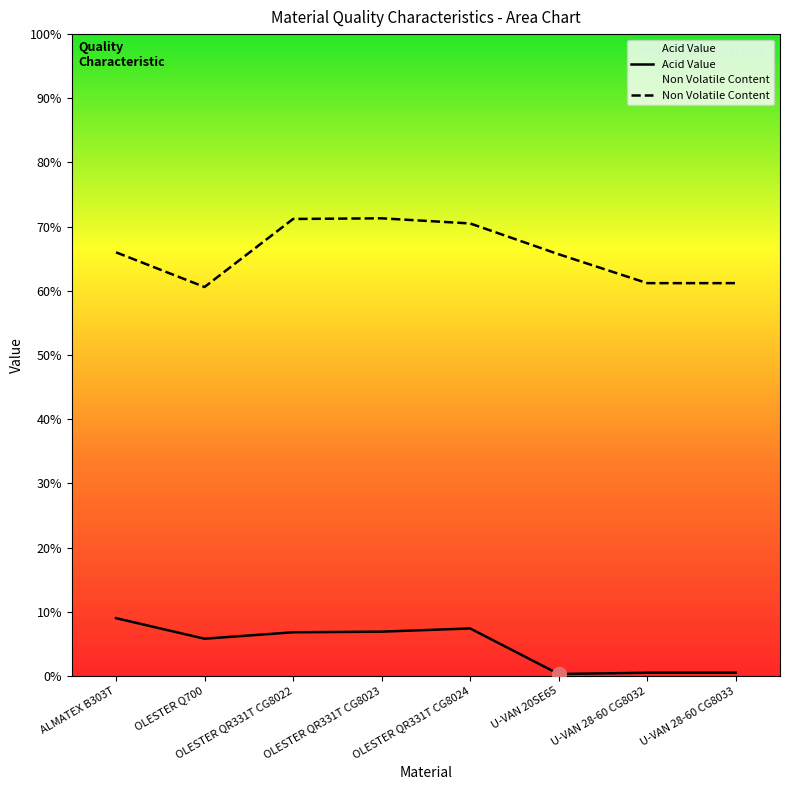

What is the label of the 8th point from the left?

U-VAN 28-60 CG8033